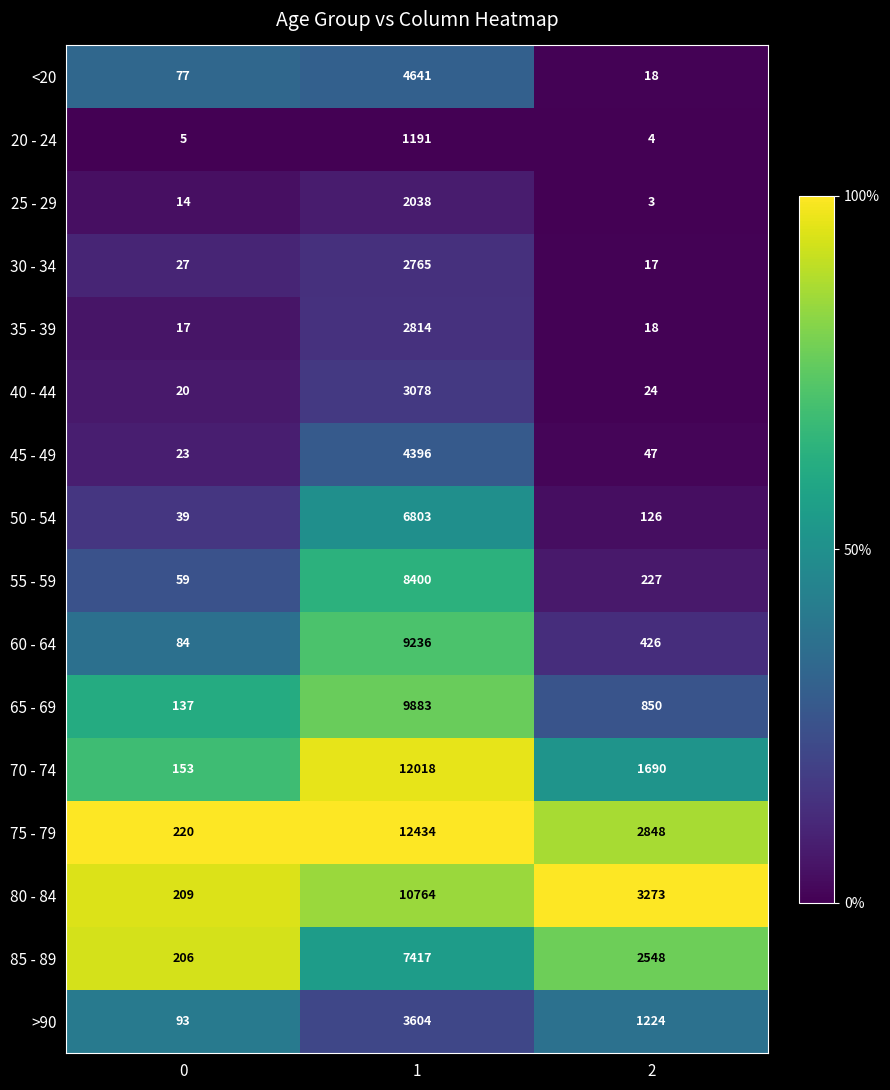

Which series has the largest total across all categories?

75 - 79